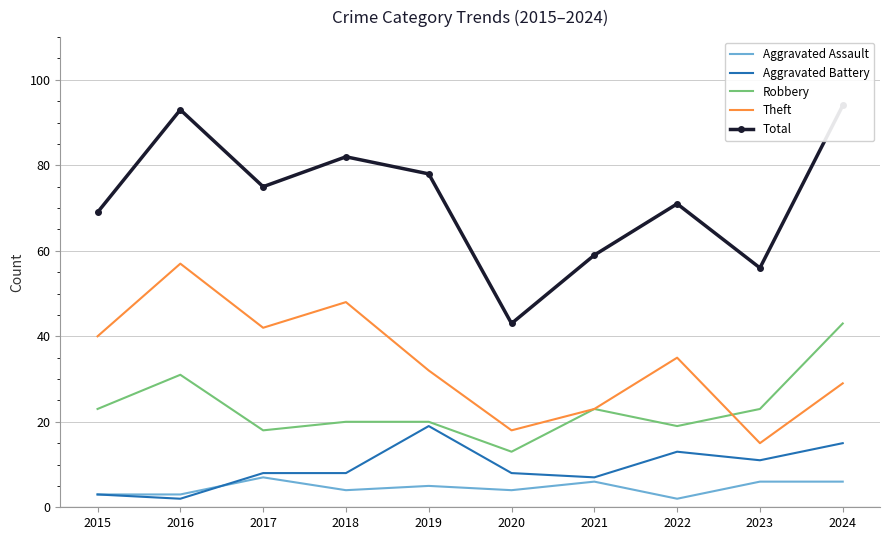

What is the maximum value for Aggravated Assault?

7